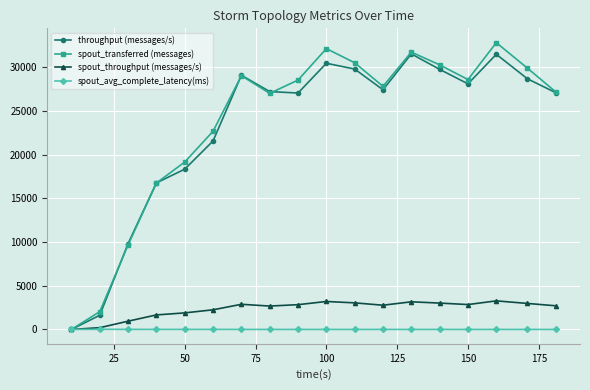

Is this an area chart (filled region under the line)?

No